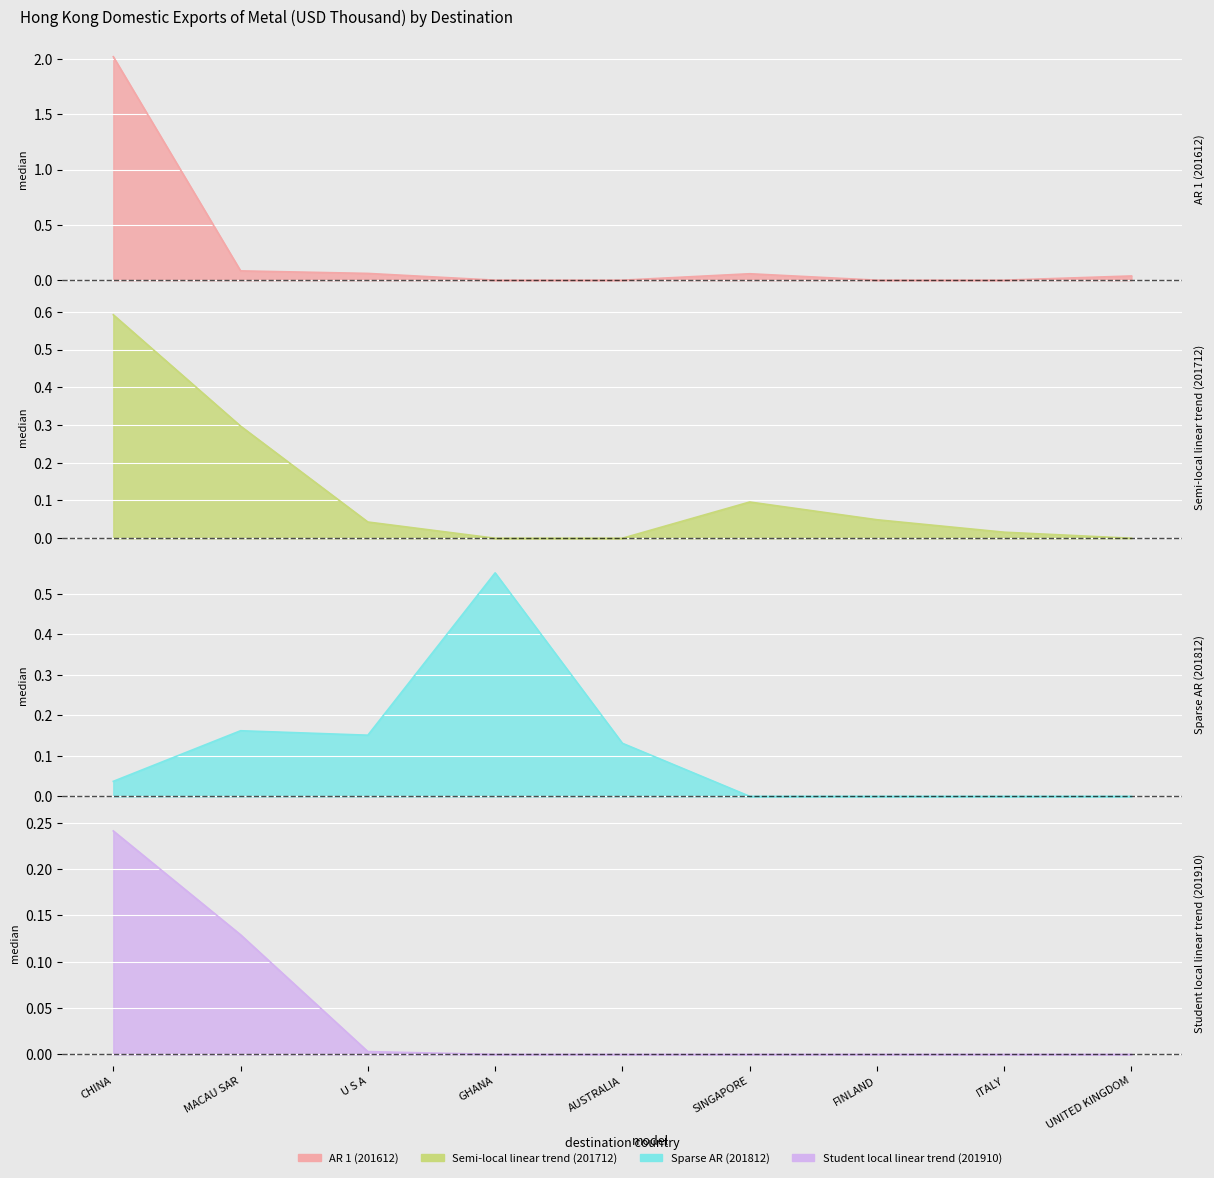

How many data points does each series have?

9